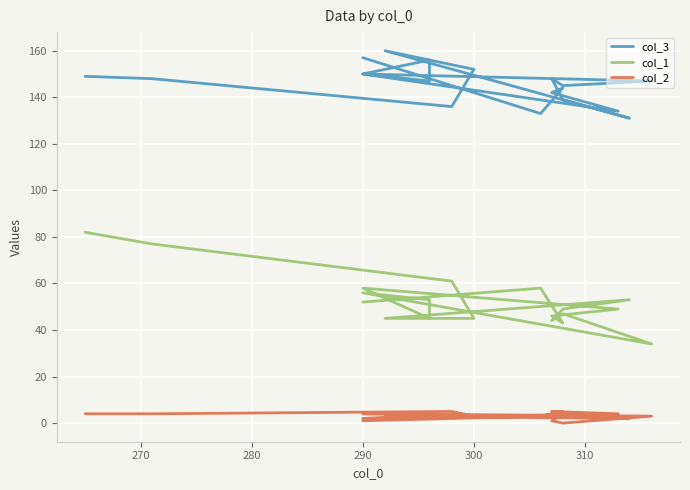

How many data points does each series have?

19